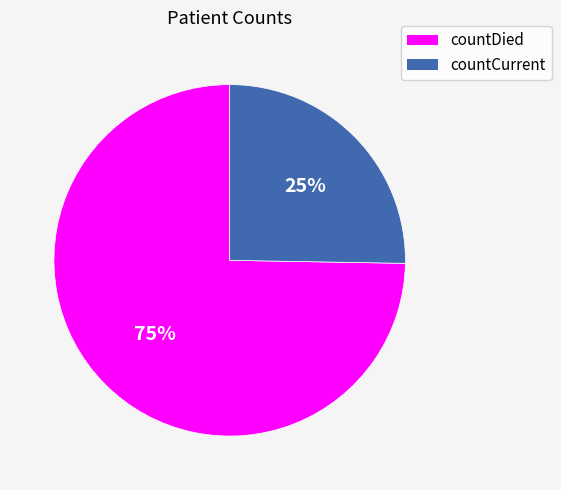

True or false: countCurrent accounts for 15% of the total.

False